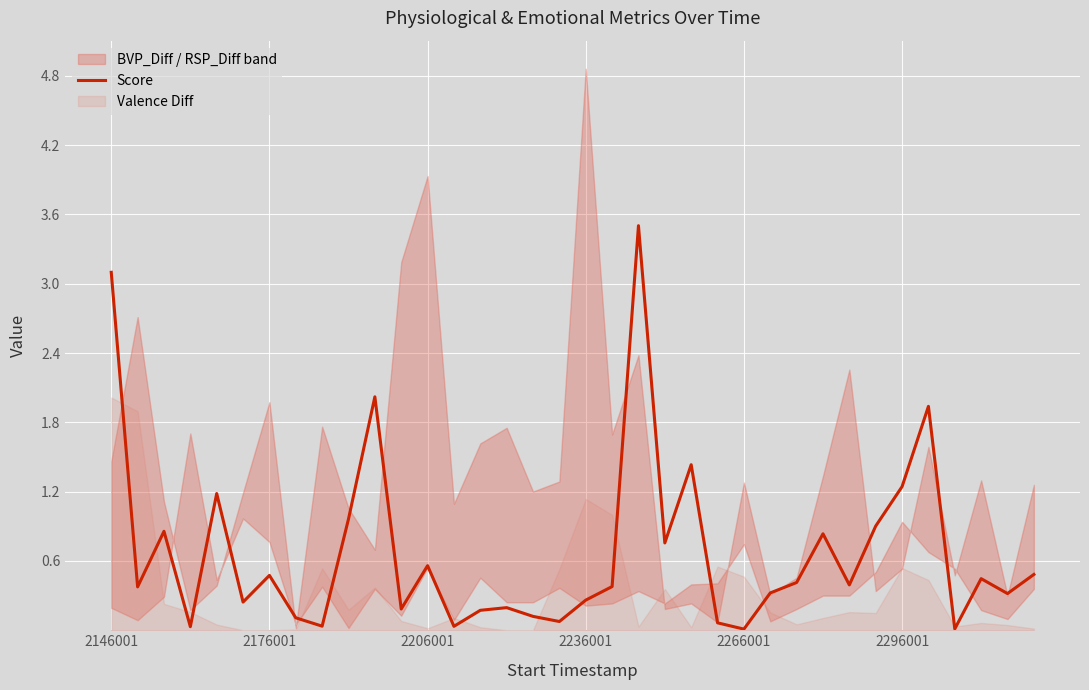

How many interior local peaks (higher than both neighbors) does the data have?

11